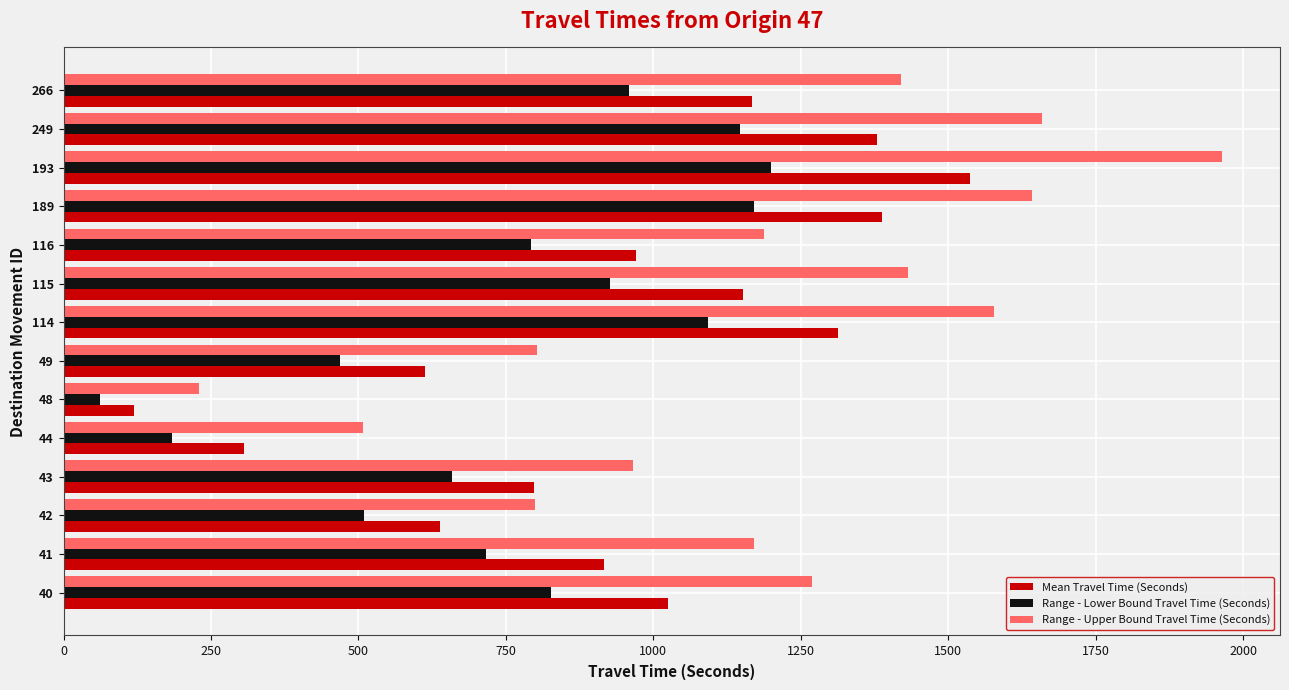

What is the difference between the second highest and second lowest values in the Range - Lower Bound Travel Time (Seconds) series?

987